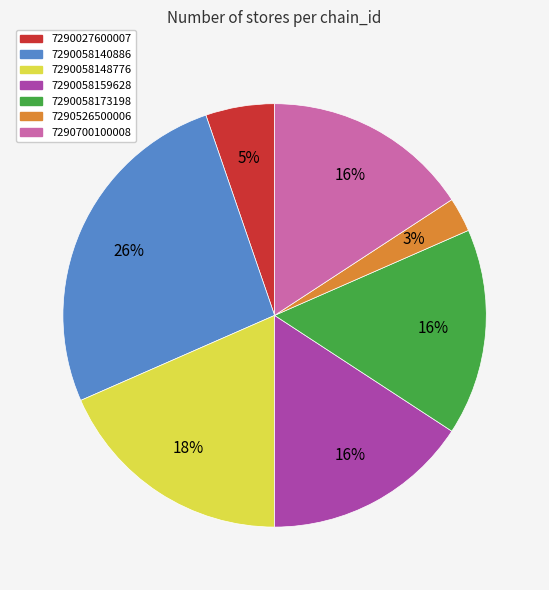

Is there a majority slice in this chart?

No